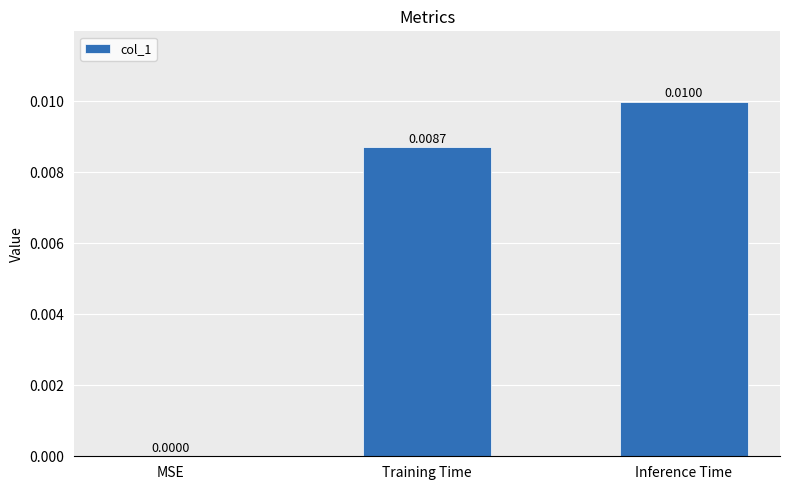

Between Training Time and MSE, which is larger?

Training Time